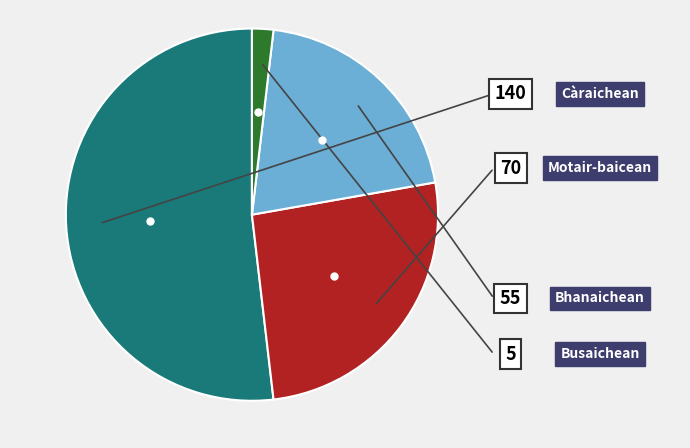

Does any single category account for the majority?

Yes